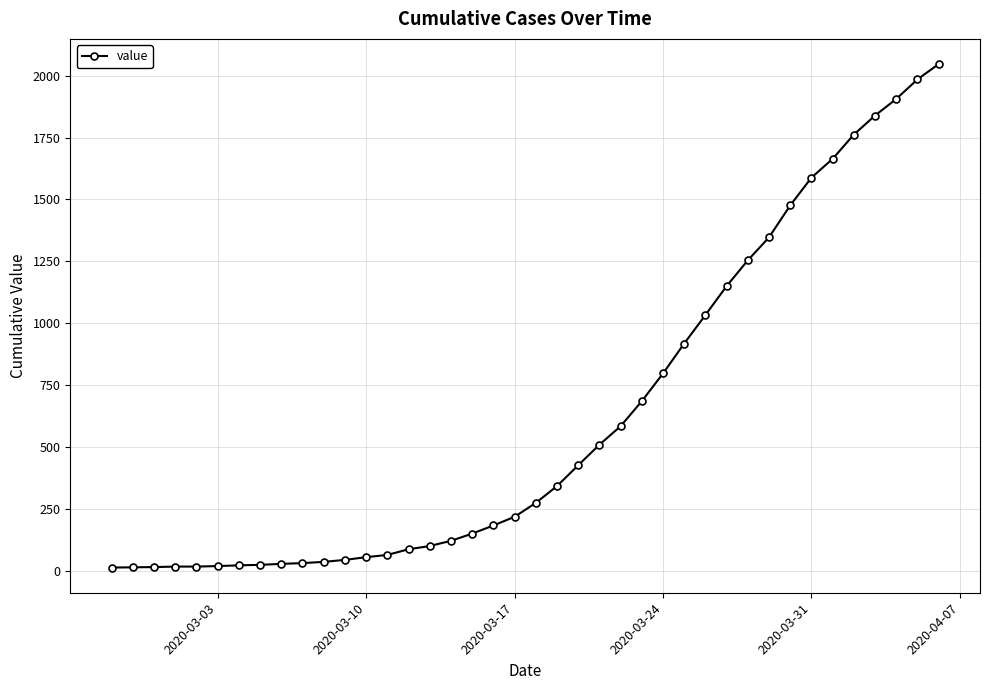

What is the difference between the maximum and minimum values?

2034